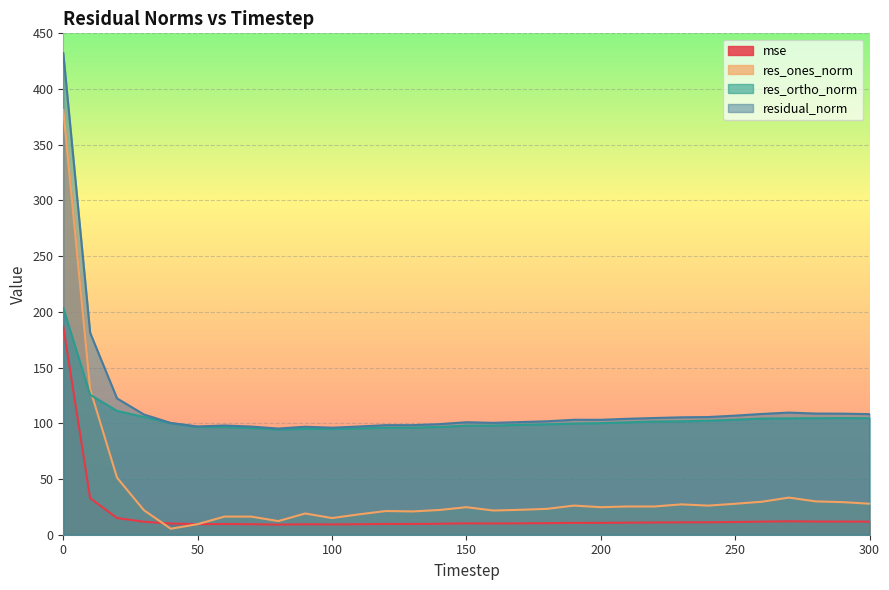

Reading left to right, transcribe all the data shown in this chart.

mse: 0=186.8	10=32.8	20=15.0	30=11.6	40=10.1	50=9.4	60=9.6	70=9.4	80=9.1	90=9.4	100=9.2	110=9.4	120=9.7	130=9.7	140=9.9	150=10.2	160=10.1	170=10.2	180=10.4	190=10.6	200=10.6	210=10.8	220=11.0	230=11.1	240=11.2	250=11.4	260=11.8	270=12.0	280=11.8	290=11.8	300=11.7
res_ones_norm: 0=381.3	10=130.5	20=51.2	30=22.0	40=5.4	50=9.5	60=16.3	70=16.3	80=12.2	90=19.1	100=15.0	110=18.3	120=21.3	130=20.9	140=22.2	150=24.7	160=21.7	170=22.3	180=23.2	190=26.1	200=24.7	210=25.3	220=25.3	230=27.2	240=26.1	250=27.8	260=29.6	270=33.3	280=29.9	290=29.2	300=27.8
res_ortho_norm: 0=203.5	10=125.7	20=111.1	30=105.6	40=100.1	50=96.7	60=96.7	70=95.7	80=94.5	90=95.0	100=94.9	110=95.4	120=96.0	130=96.1	140=96.7	150=97.9	160=98.0	170=98.6	180=99.1	190=99.8	200=100.1	210=100.9	220=101.6	230=101.8	240=102.3	250=103.2	260=104.3	270=104.4	280=104.6	290=104.7	300=104.6
residual_norm: 0=432.2	10=181.2	20=122.3	30=107.9	40=100.3	50=97.2	60=98.0	70=97.1	80=95.3	90=96.9	100=96.0	110=97.1	120=98.3	130=98.3	140=99.3	150=101.0	160=100.4	170=101.1	180=101.8	190=103.2	200=103.1	210=104.1	220=104.8	230=105.4	240=105.6	250=106.9	260=108.4	270=109.6	280=108.8	290=108.7	300=108.2